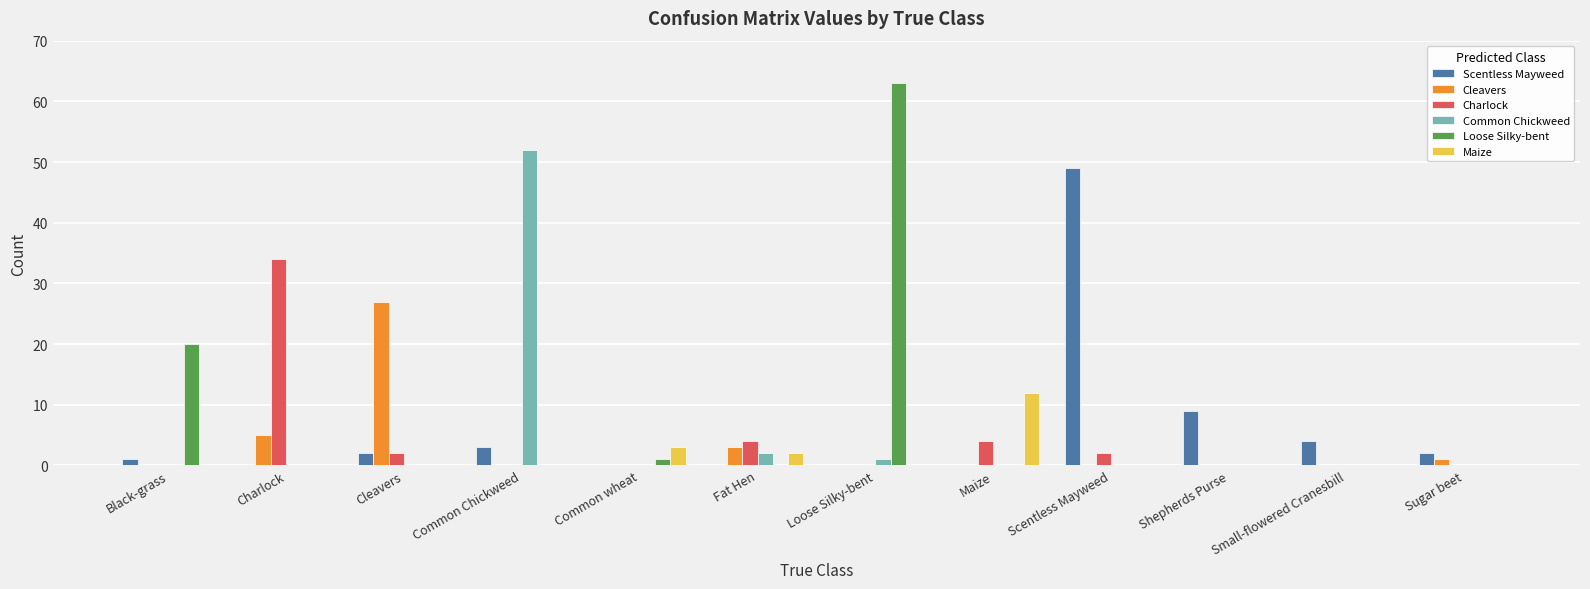

At which category is the sum across all series the highest?

Loose Silky-bent